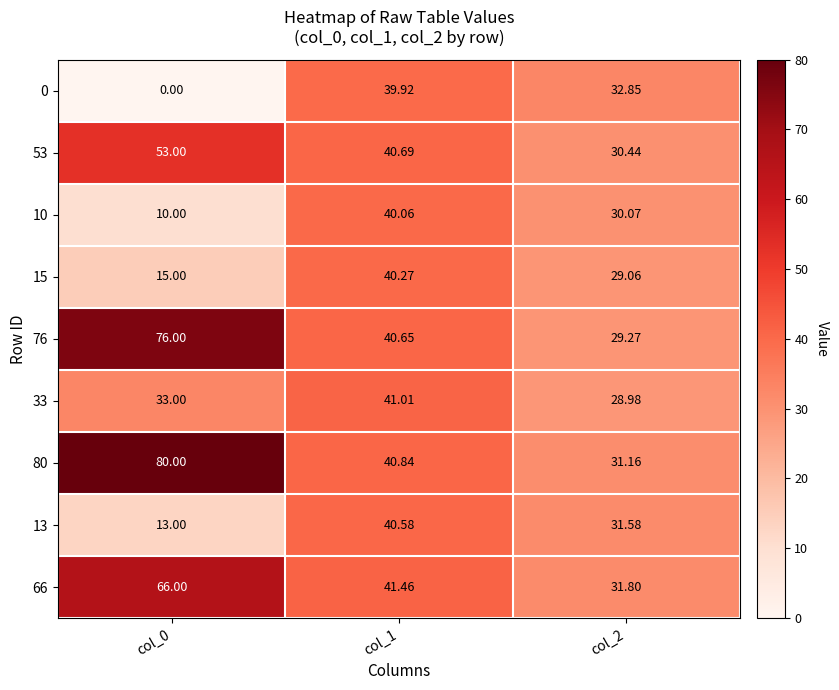

How many values in the 13 series exceed 31?

2